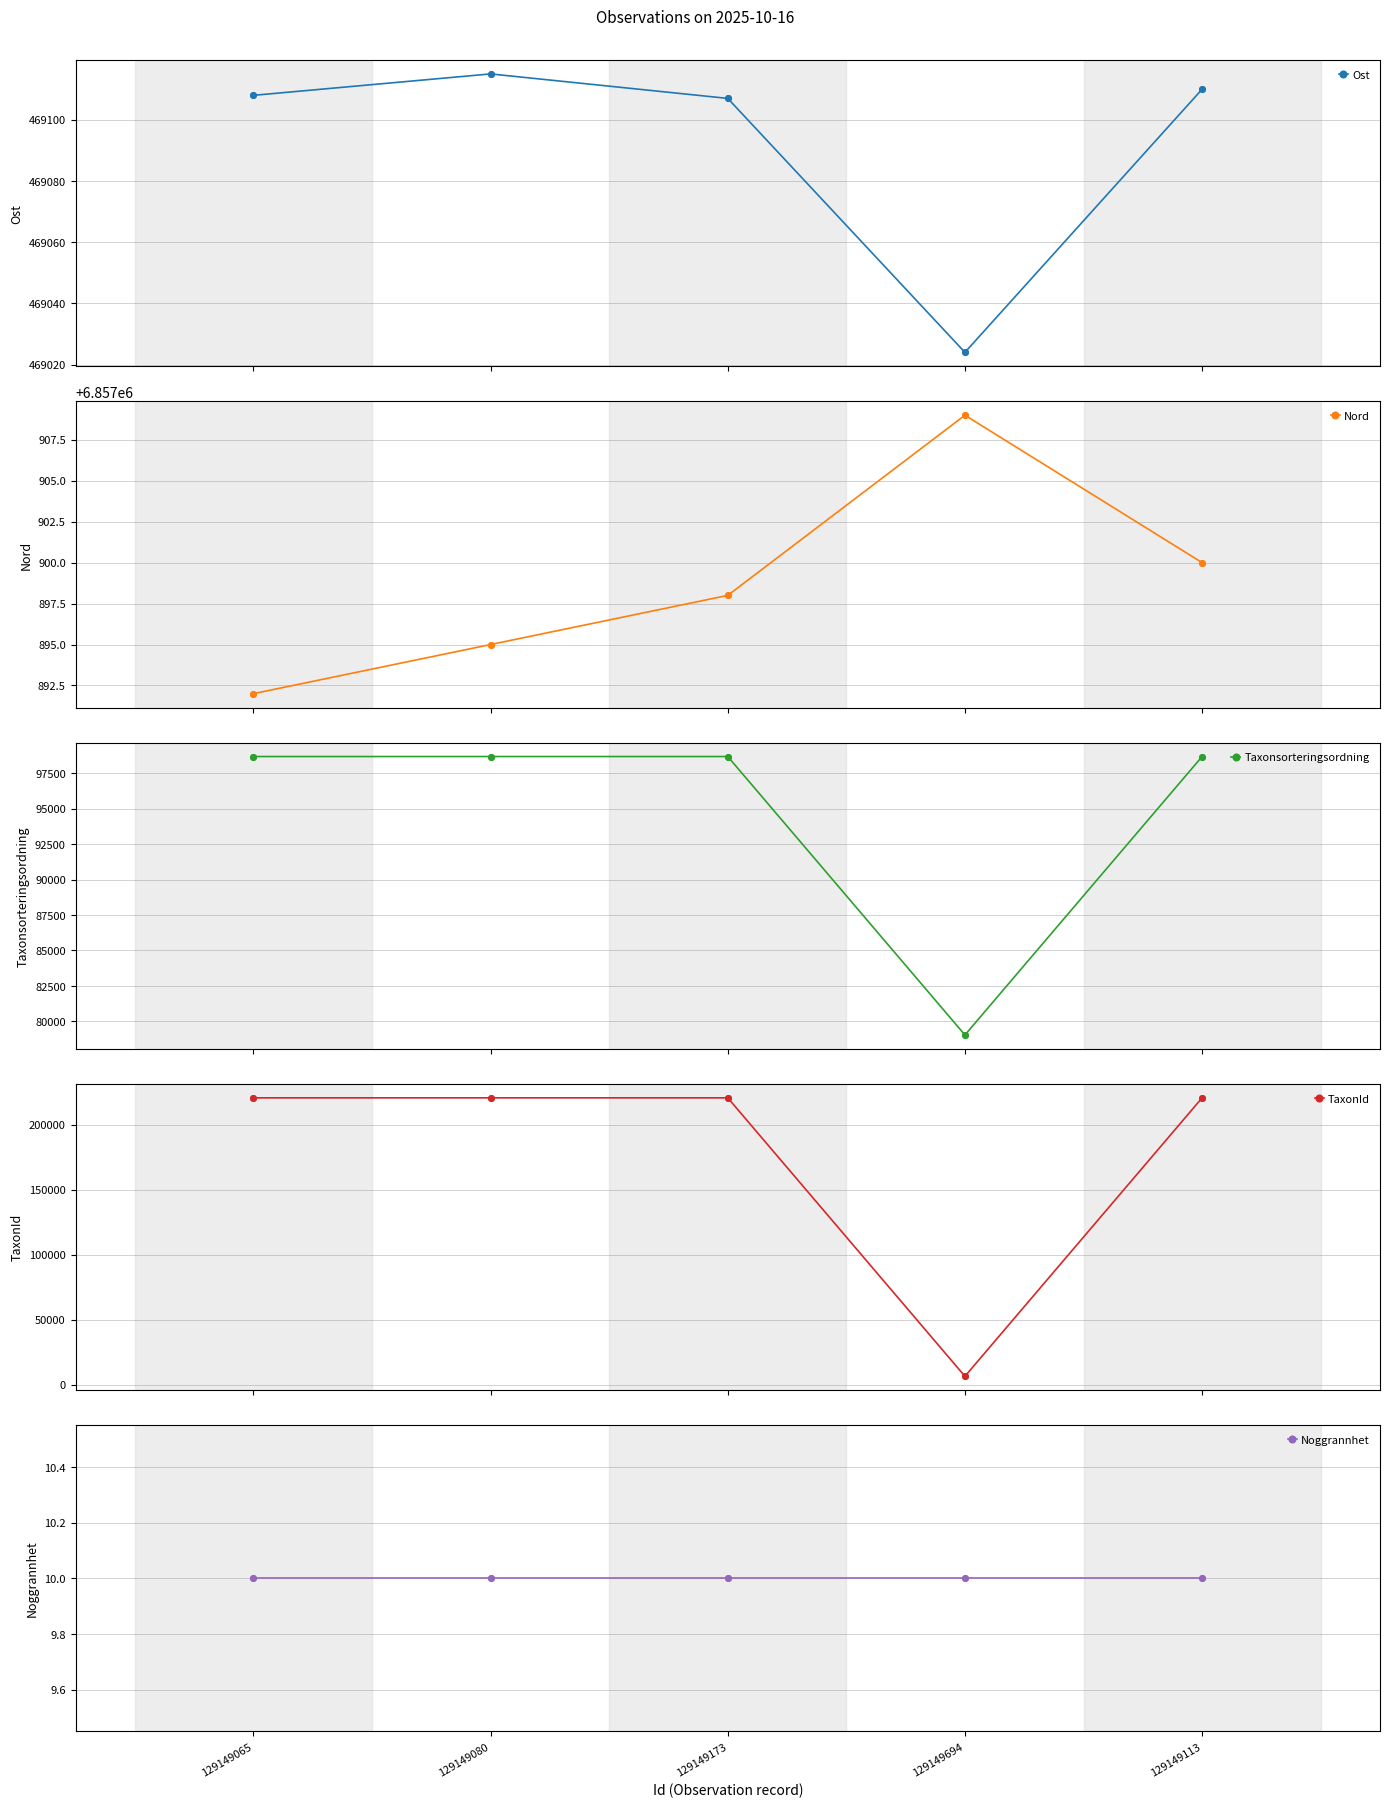

Which series has the largest total across all categories?

Nord